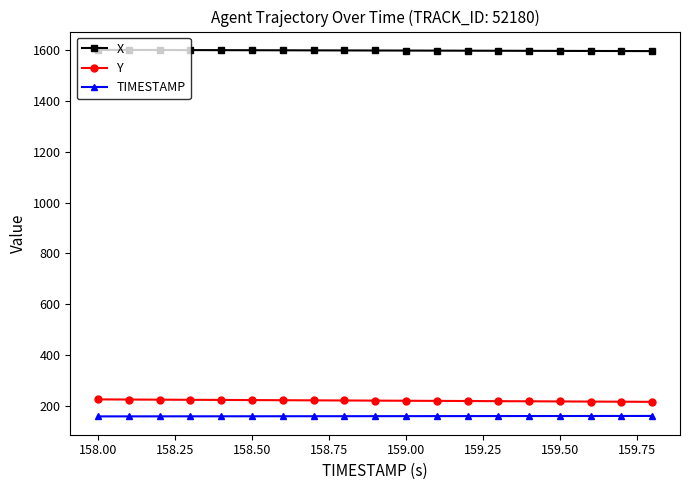

How many lines are shown in the chart?

3